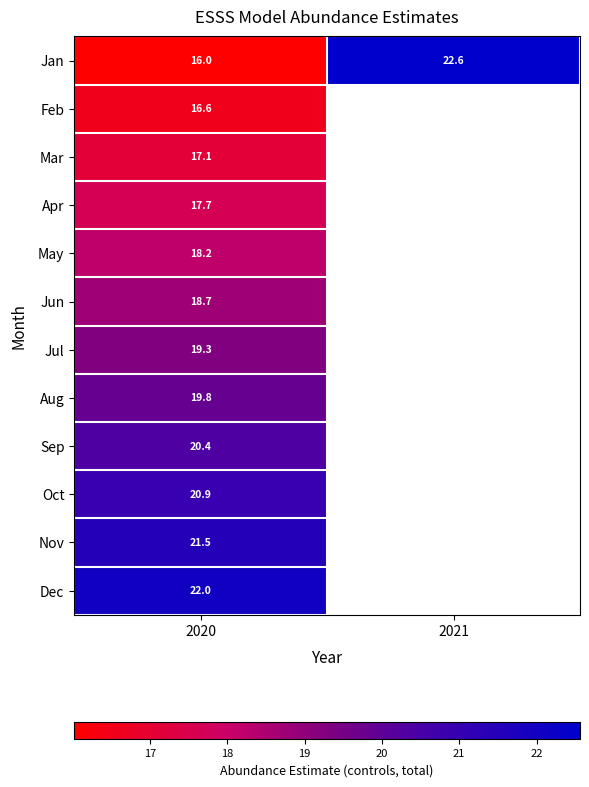

At which category is the sum across all series the highest?

2020